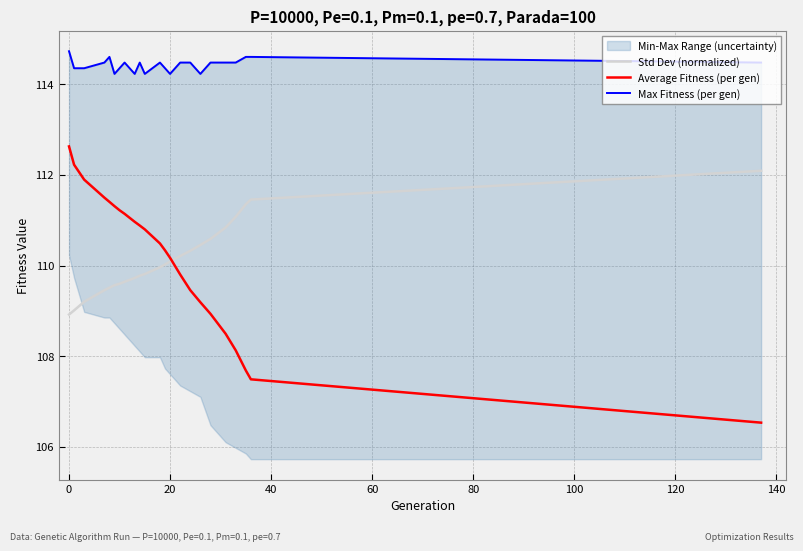

What is the lowest value of the Std Dev (normalized) series?

108.9